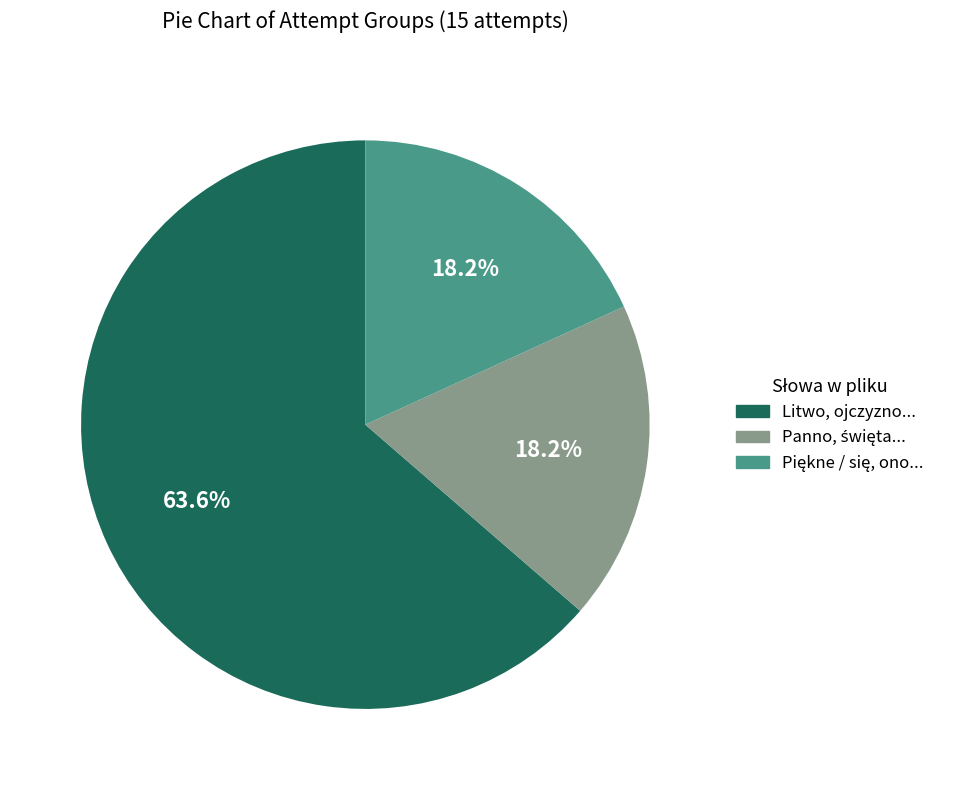

Does any single category account for the majority?

Yes